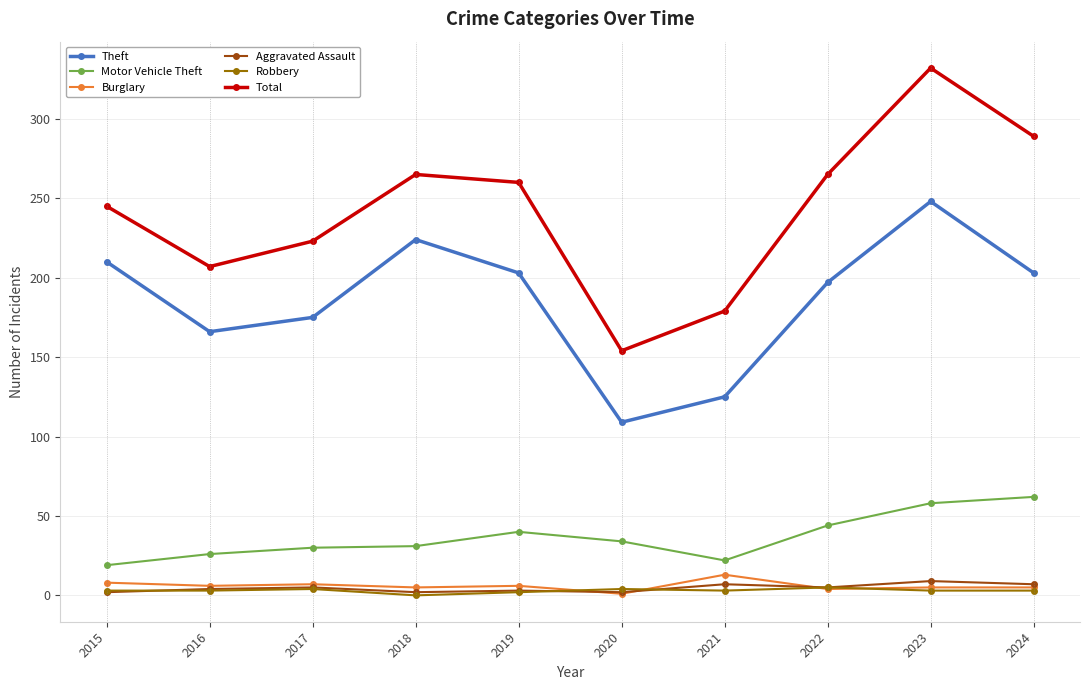

How many values in the Theft series are below 203?

5